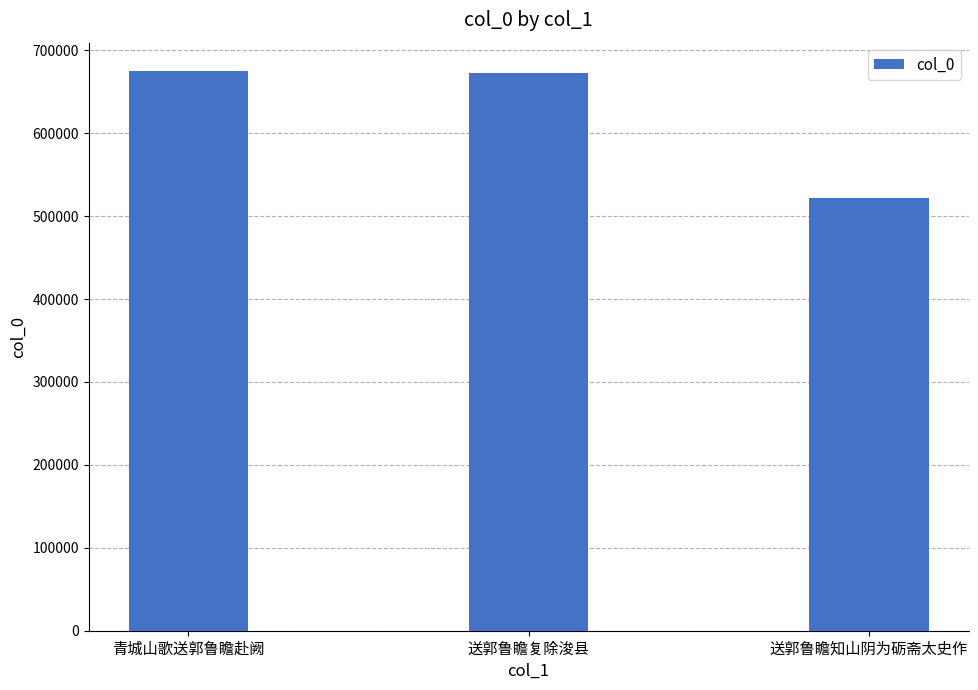

Count the number of data series in this chart.

1